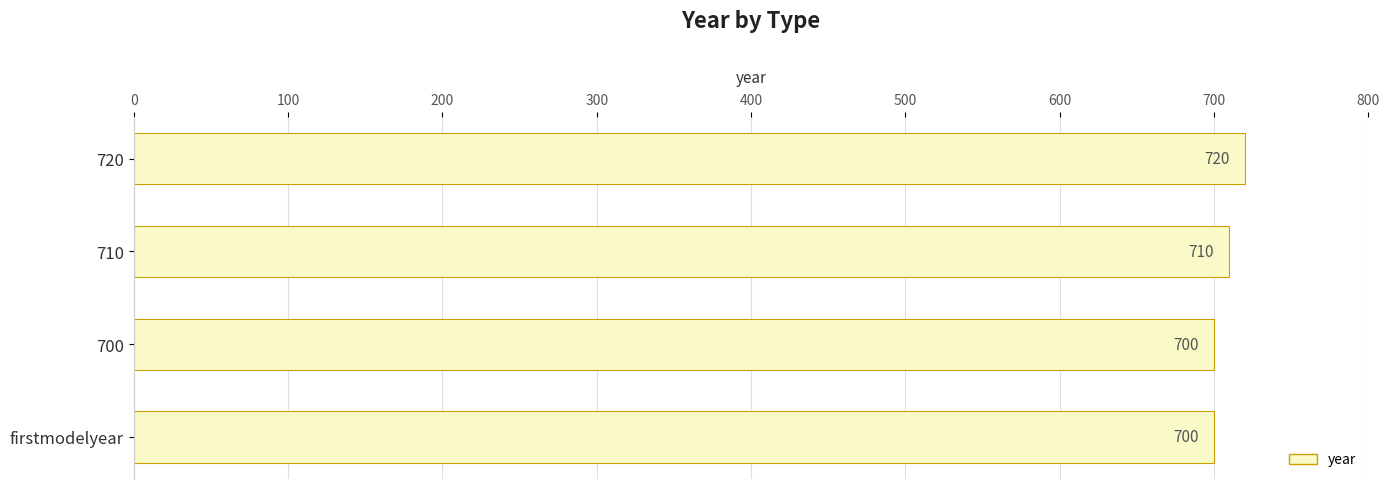

True or false: the data shows 700 at firstmodelyear.

True